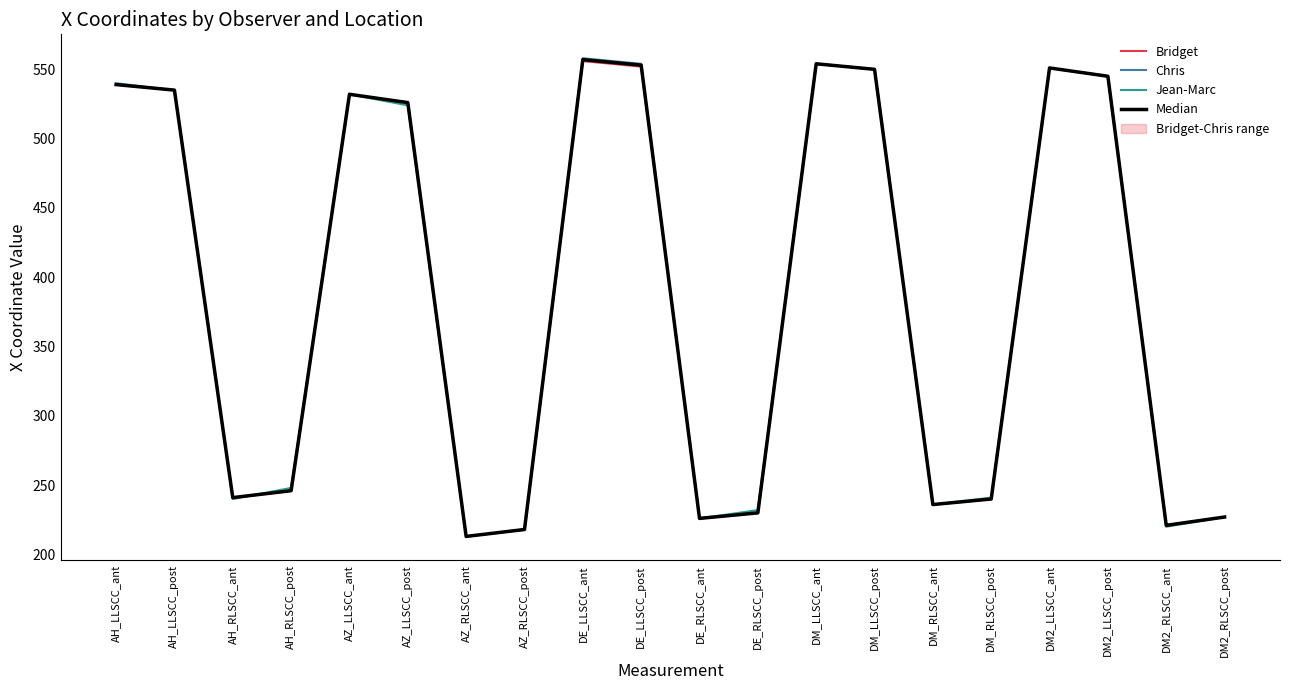

Between AH_RLSCC_ant and AH_RLSCC_post, which series saw the biggest shift?

Jean-Marc